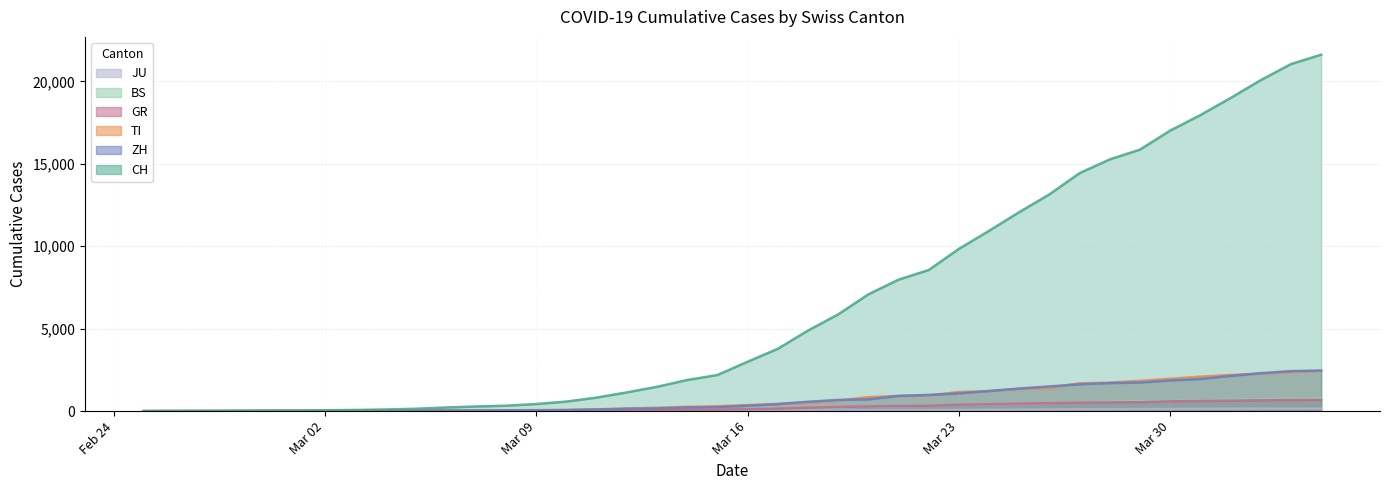

Does the chart have visible grid lines?

Yes